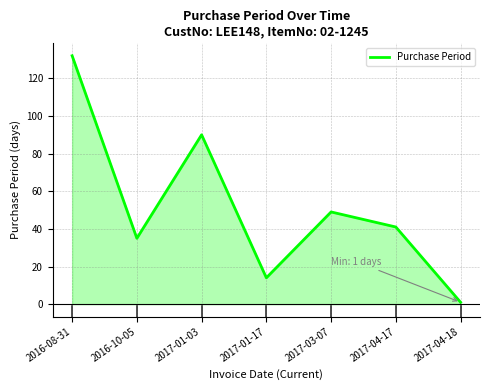

What is the maximum value shown in the chart?

132